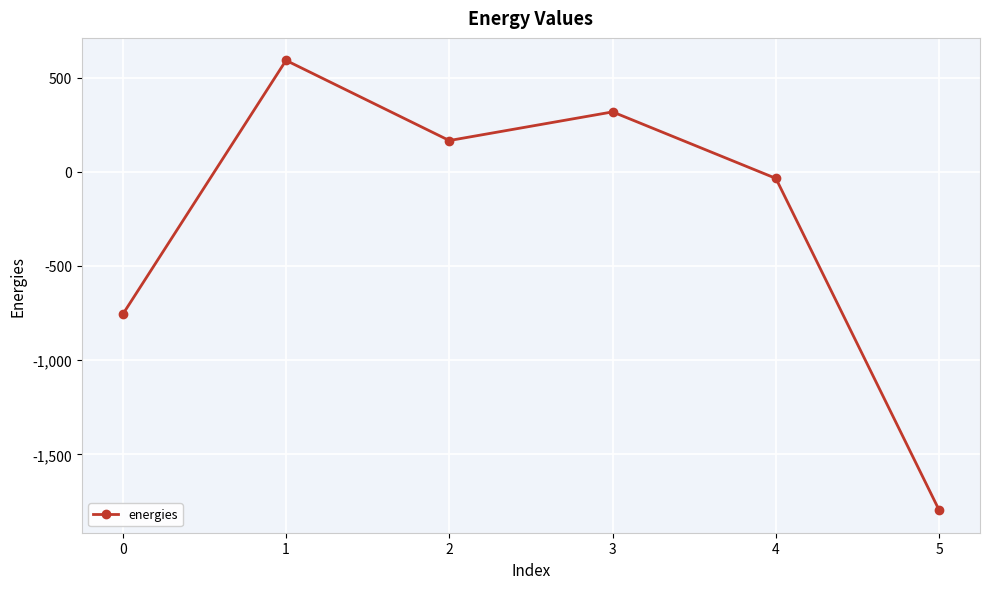

What is the greatest value displayed?

591.3